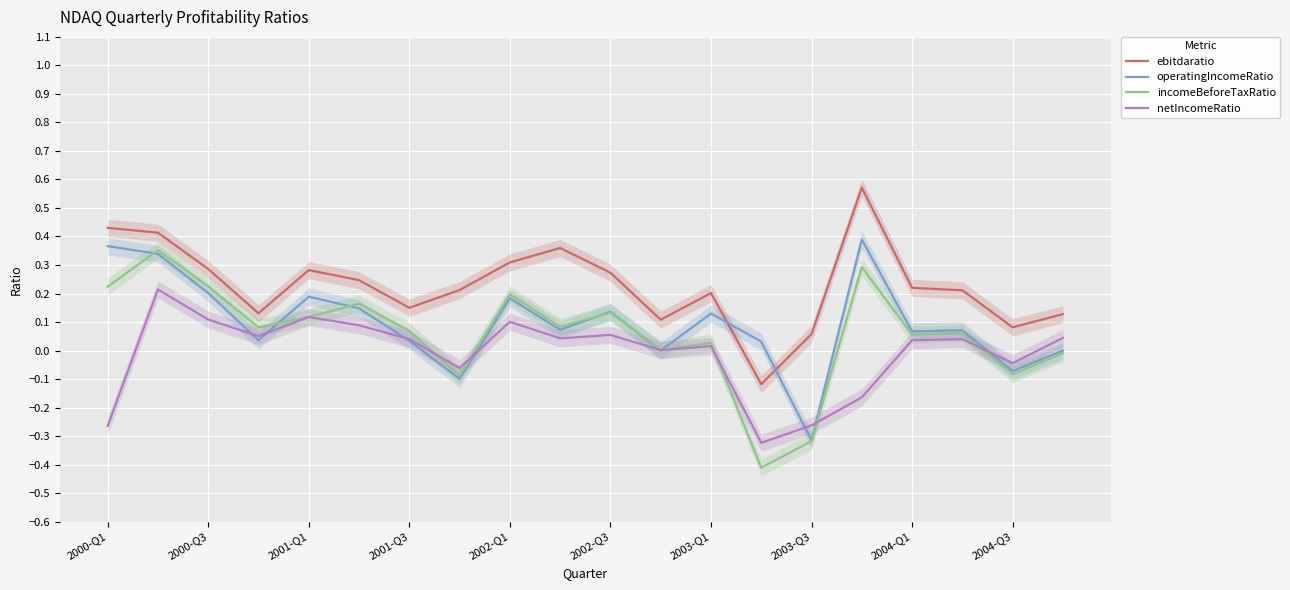

What is the difference between the highest and lowest values at 17?

0.2